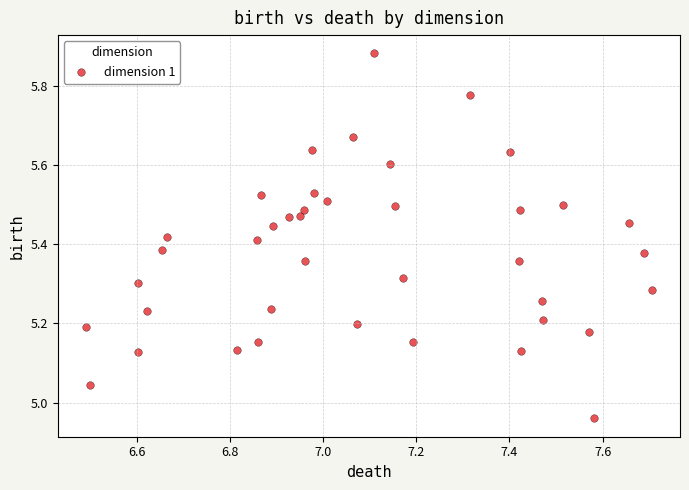

What is the range of X values (max minus min)?

1.2